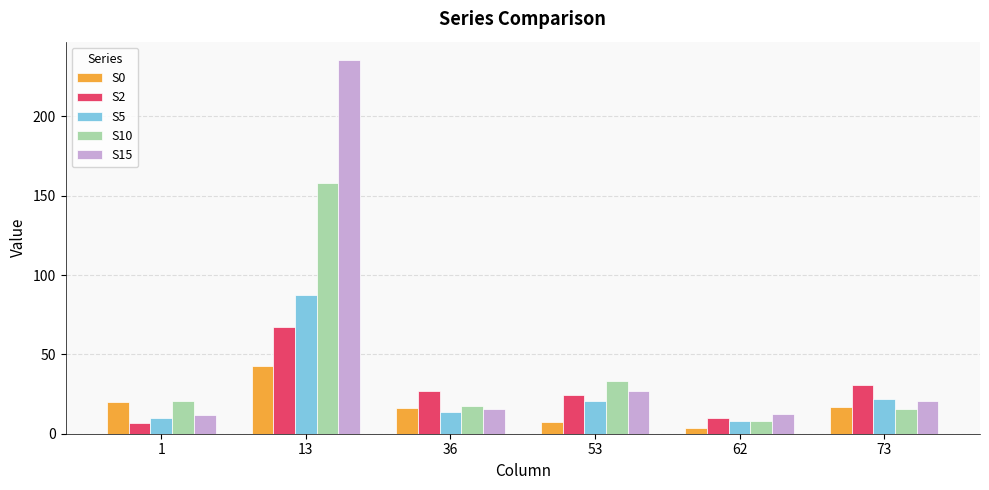

Count the number of categories in the chart.

6